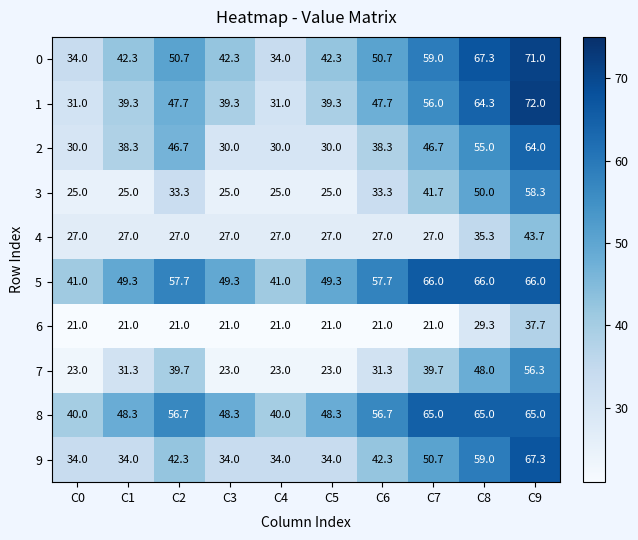

What is the maximum value for 4?

43.7